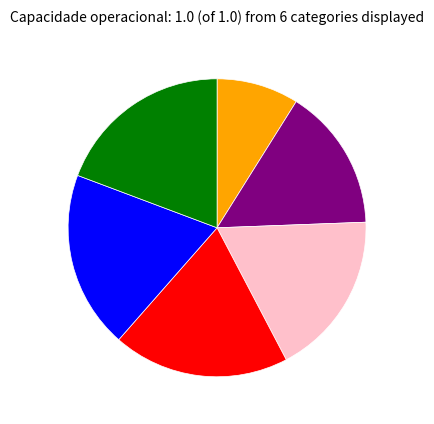

Is there a majority slice in this chart?

No